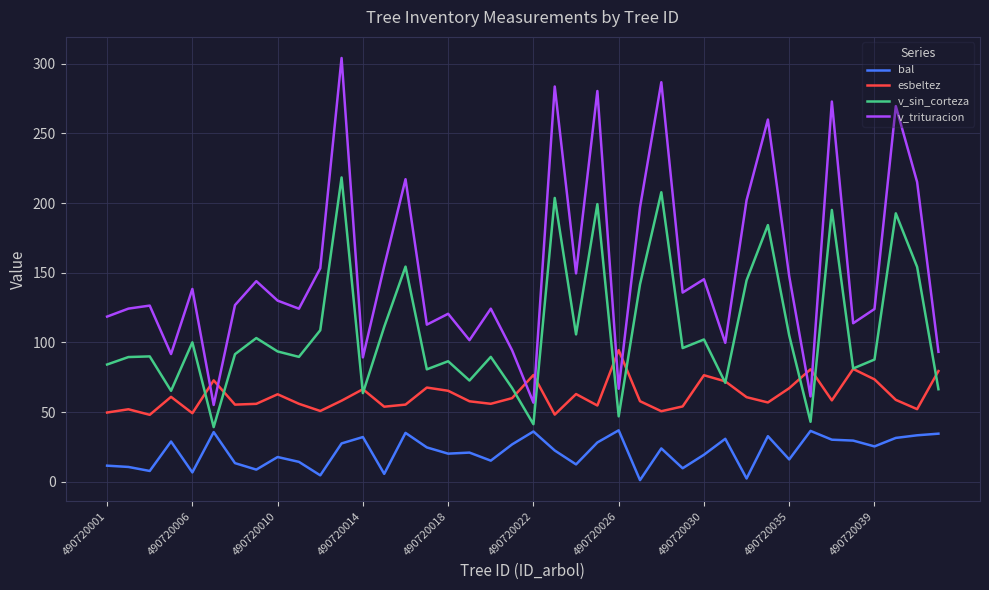

Rank the series by their maximum value, from lowest to highest.

bal, esbeltez, v_sin_corteza, v_trituracion